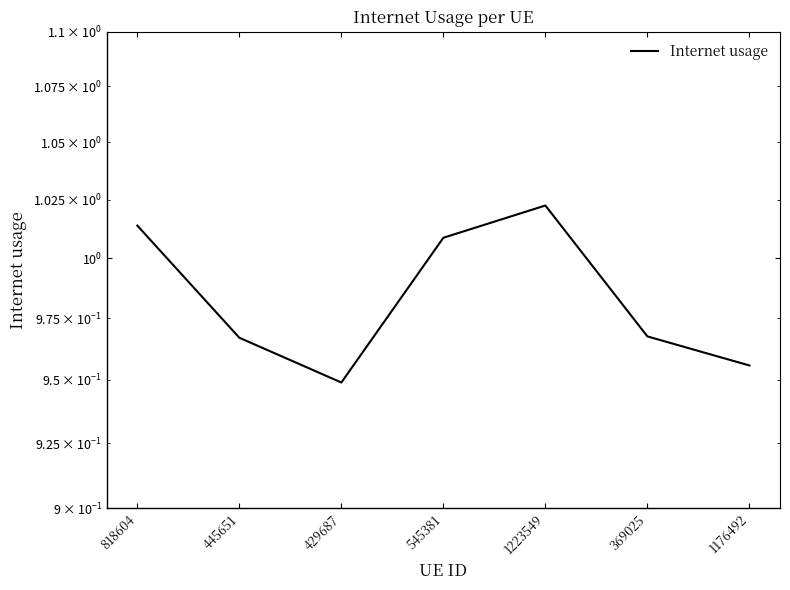

Which has a higher value, 545381 or 1223549?

1223549